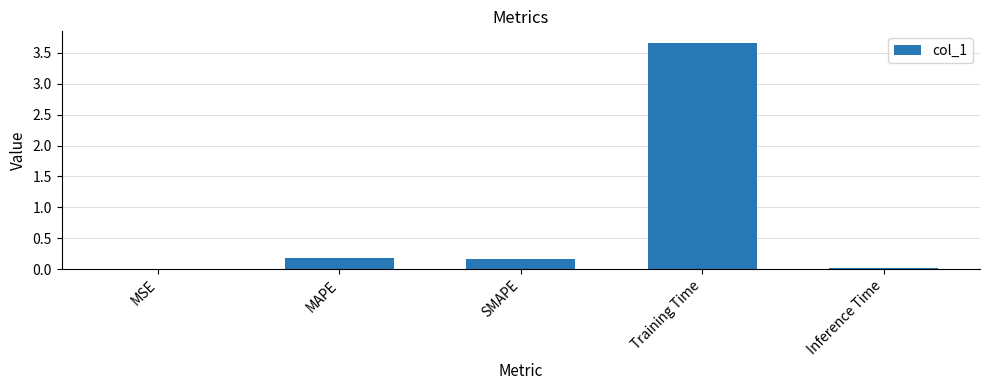

Are the bars horizontal?

No